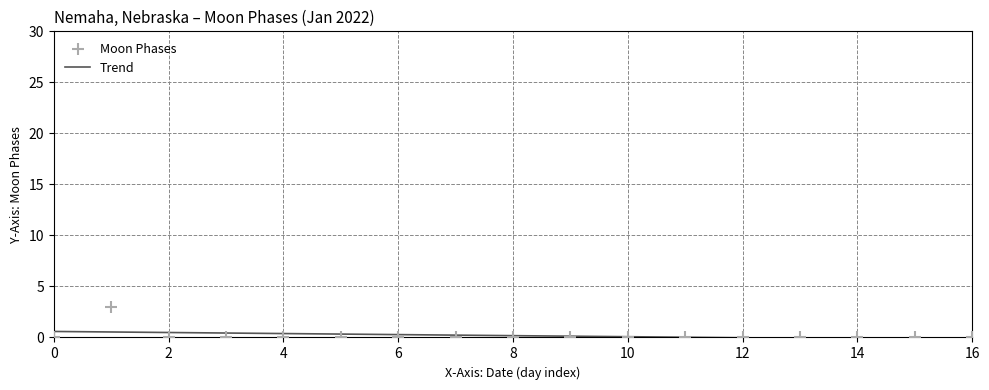

What is the highest value of the Trend series?

0.6